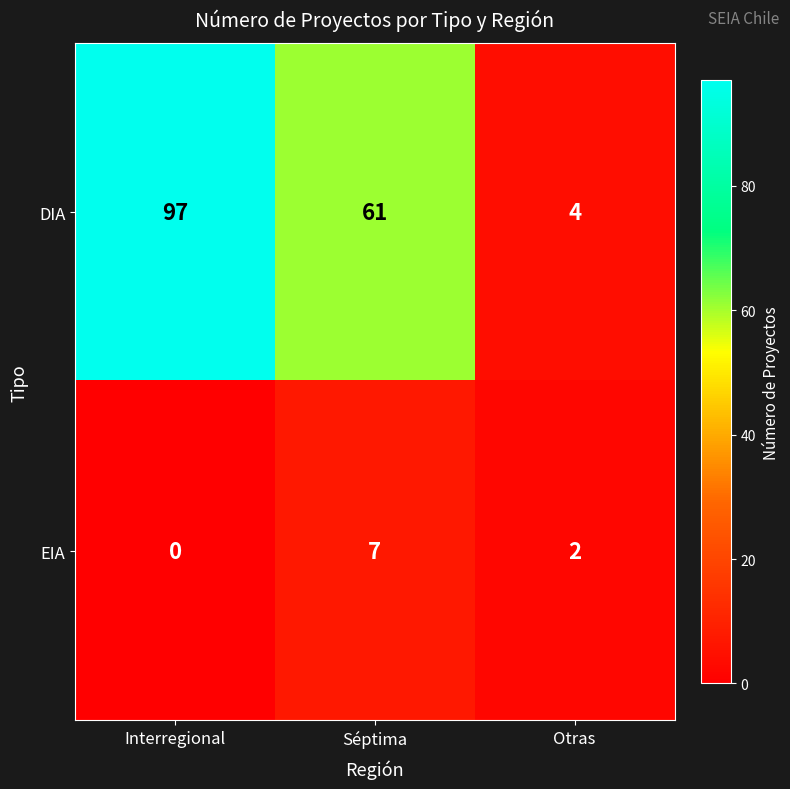

At how many categories does at least one series exceed 90?

1